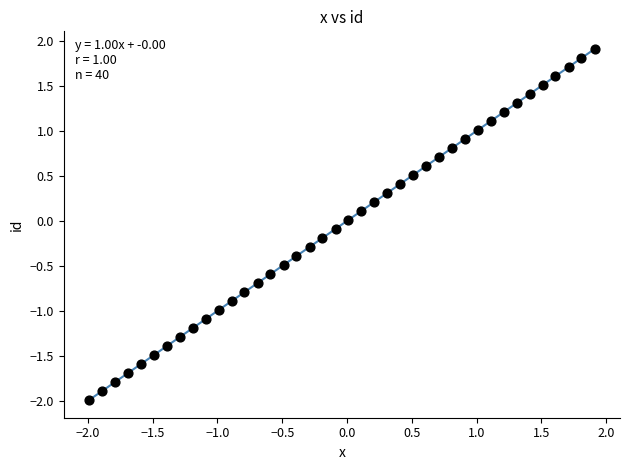

What is the range of Y values (max minus min)?

3.9